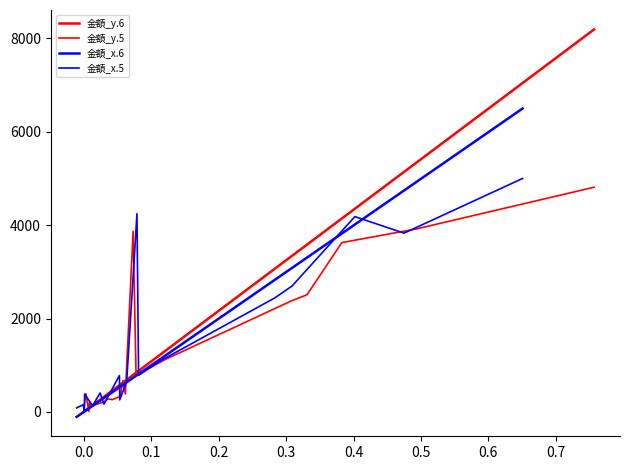

What is the average value of the 金額_x.6 series?

1284.7